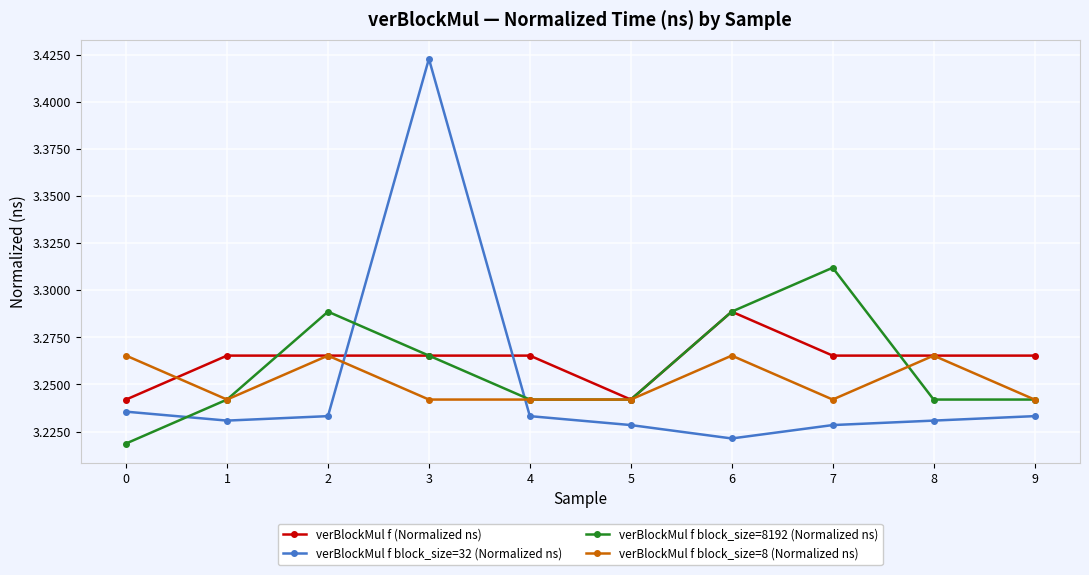

Which series has the largest range (max minus min)?

verBlockMul f block_size=32 (Normalized ns)